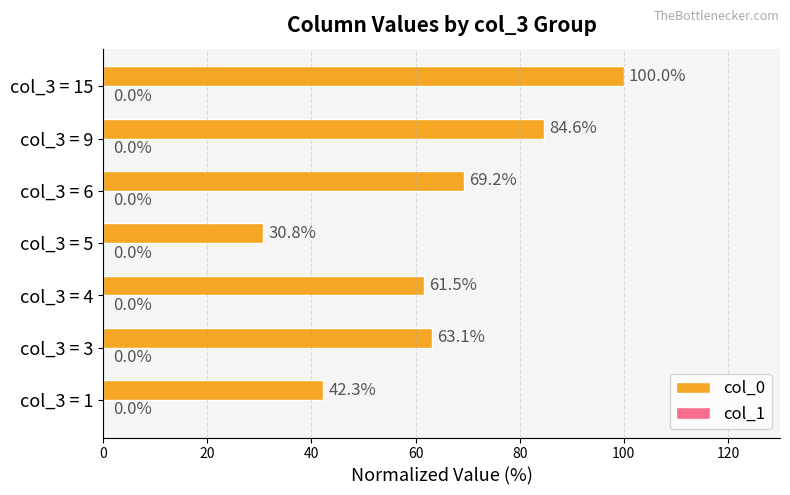

How many values exceed 63?

4